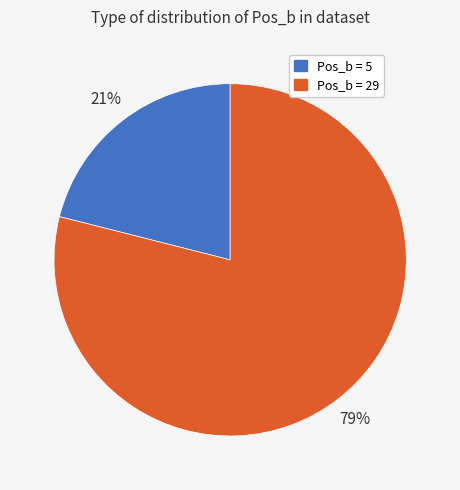

Does any single category account for the majority?

Yes